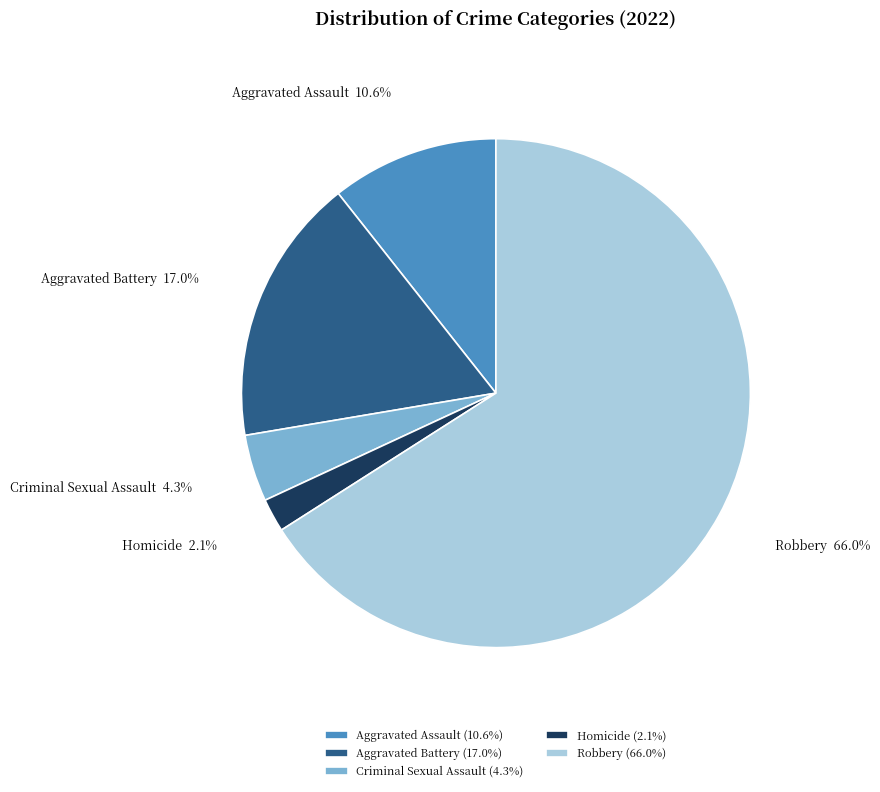

What percentage is the Criminal Sexual Assault slice, to the nearest percent?

4%